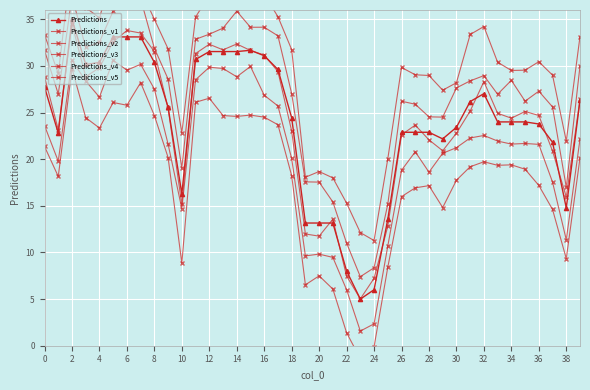

In Predictions, how many points are lower than both neighbors (excluding endpoints)?

6